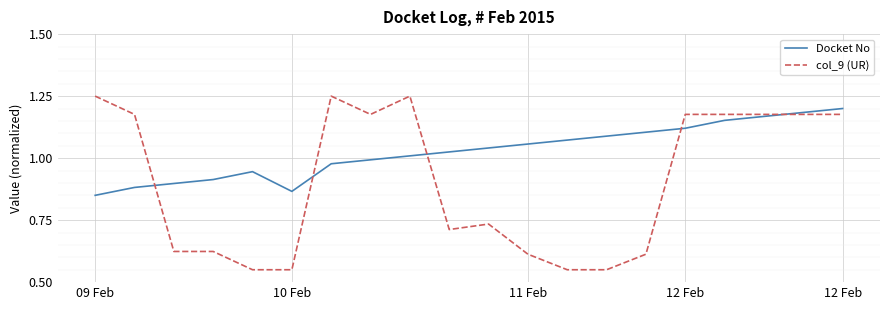

Count the number of data series in this chart.

2